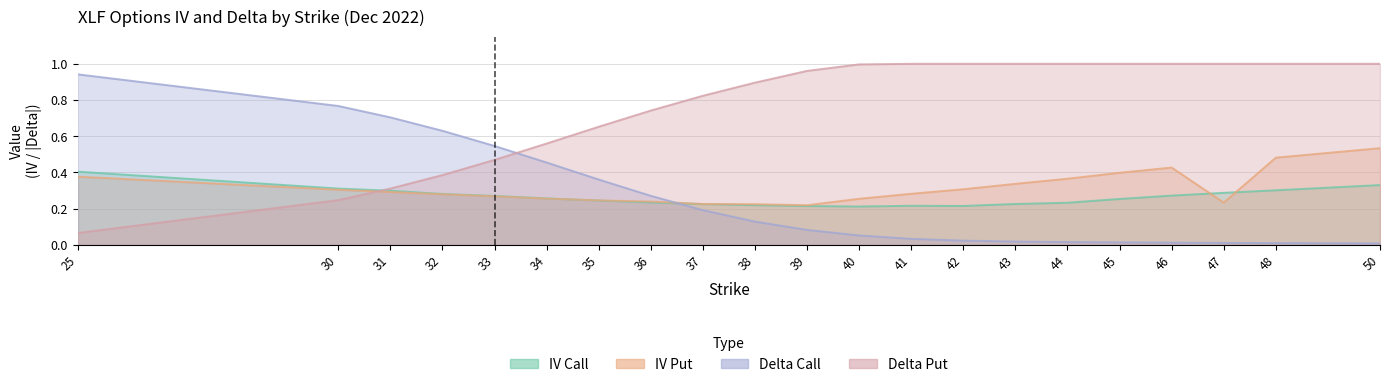

What is the total value across all series at 41?

1.5